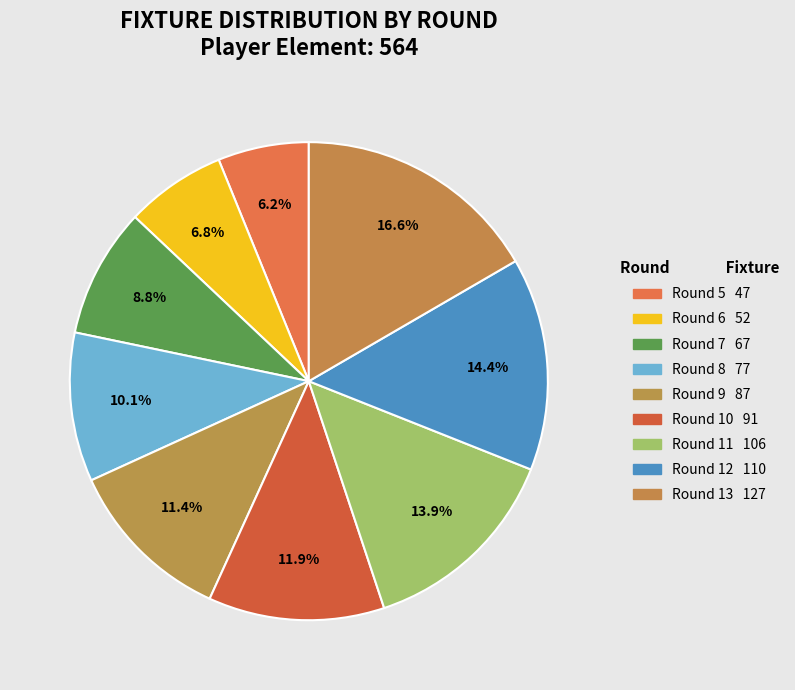

What is the ratio of the value at Round 8 to the value at Round 13?

0.6